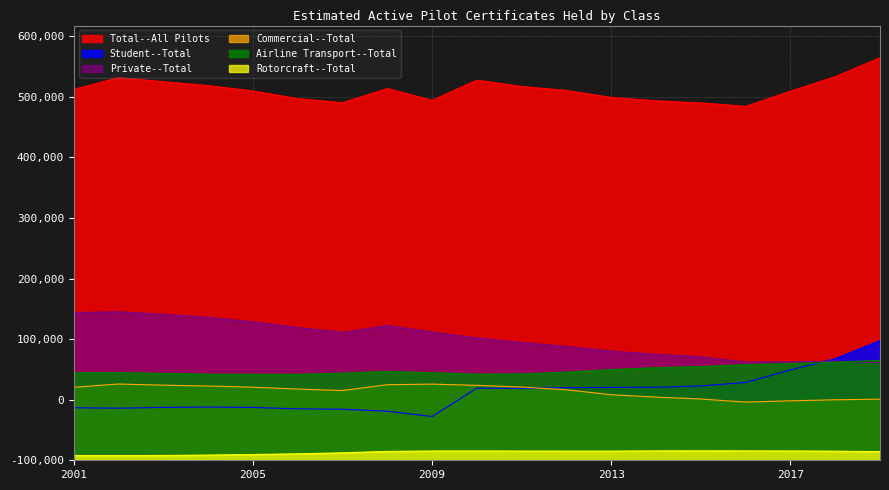

Reading left to right, list all the values displayed in this chart.

Total--All Pilots: 612257	631742	625011	618633	609737	597109	590349	613746	594285	627588	617128	610576	599086	593499	590039	584362	609306	633317	664565
Student--Total: 86731	85991	87296	87910	87213	84866	84339	80989	72280	119119	118657	119946	120285	120546	122729	128501	149121	167804	197665
Private--Total: 243823	245230	241045	235994	228619	219233	211096	222596	211619	202020	194441	188001	180214	174883	170718	162313	162455	163695	161105
Commercial--Total: 120485	125900	123990	122592	120614	117610	115127	124746	125738	123705	120865	116400	108206	104322	101164	96081	98161	99880	100863
Airline Transport--Total: 144702	144708	143504	142160	141992	141935	143953	146838	144600	142198	142511	145590	149824	152933	154730	157894	159825	162145	164947
Rotorcraft--Total: 7727	7770	7916	8586	9518	10690	12290	14647	15298	15377	15220	15126	15114	15511	15566	15518	15355	15033	14248